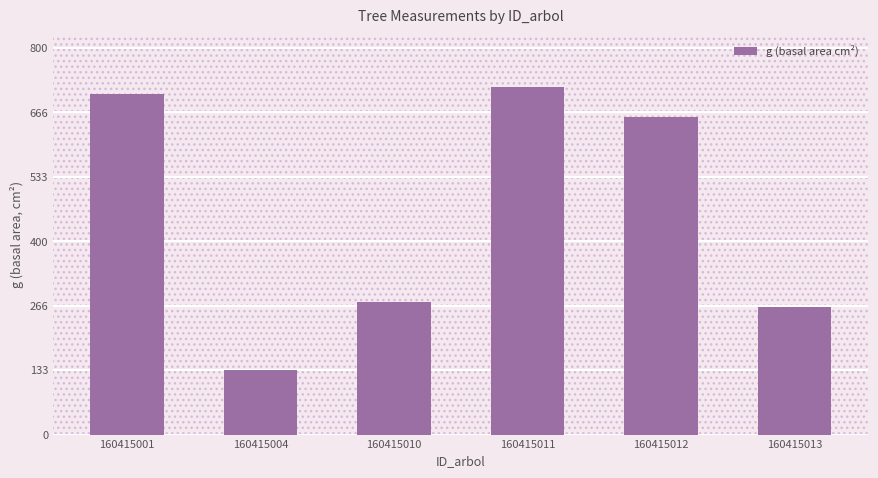

How many categories are shown in the chart?

6